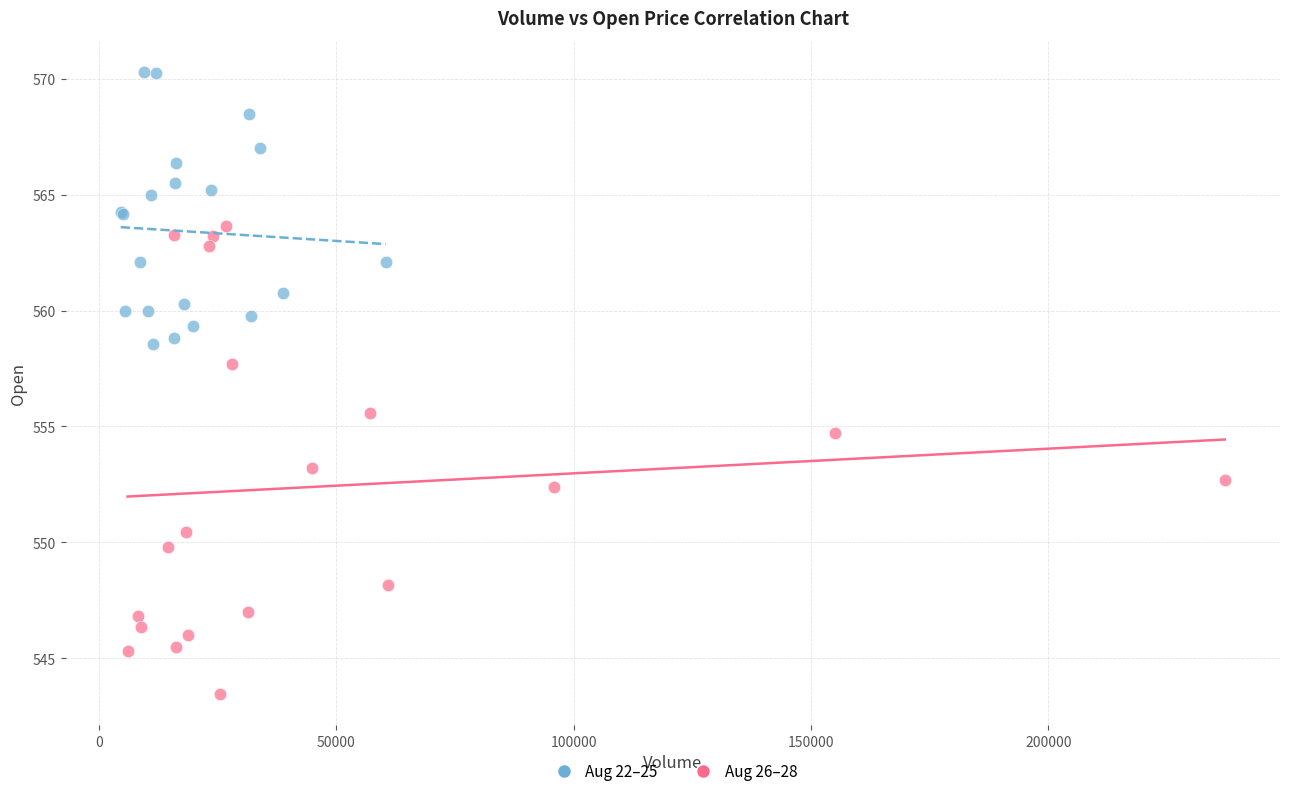

Which series has the widest spread of Y values?

Aug 26–28